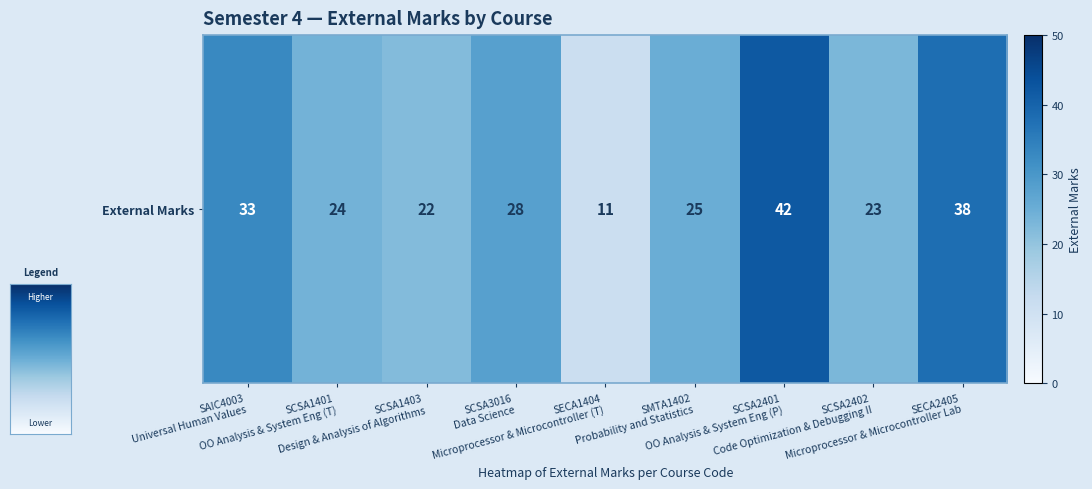

What is the sum of the values at SECA2405
Microprocessor & Microcontroller Lab and SCSA2402
Code Optimization & Debugging II?

61